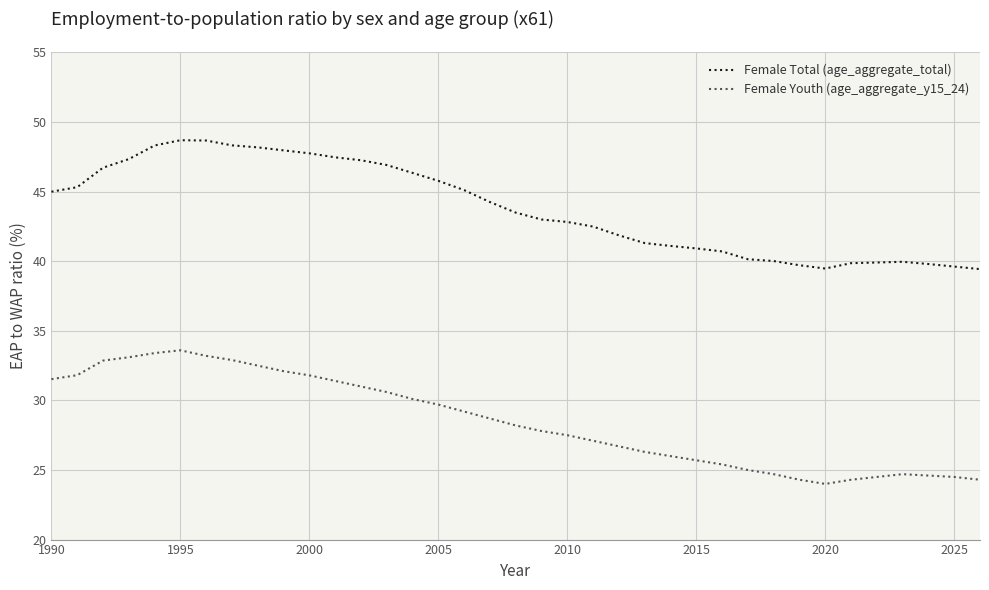

Which series has the largest total across all categories?

Female Total (age_aggregate_total)